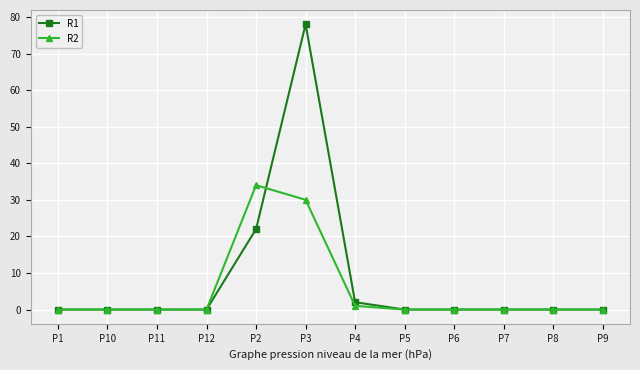

What is the highest value of the R1 series?

78